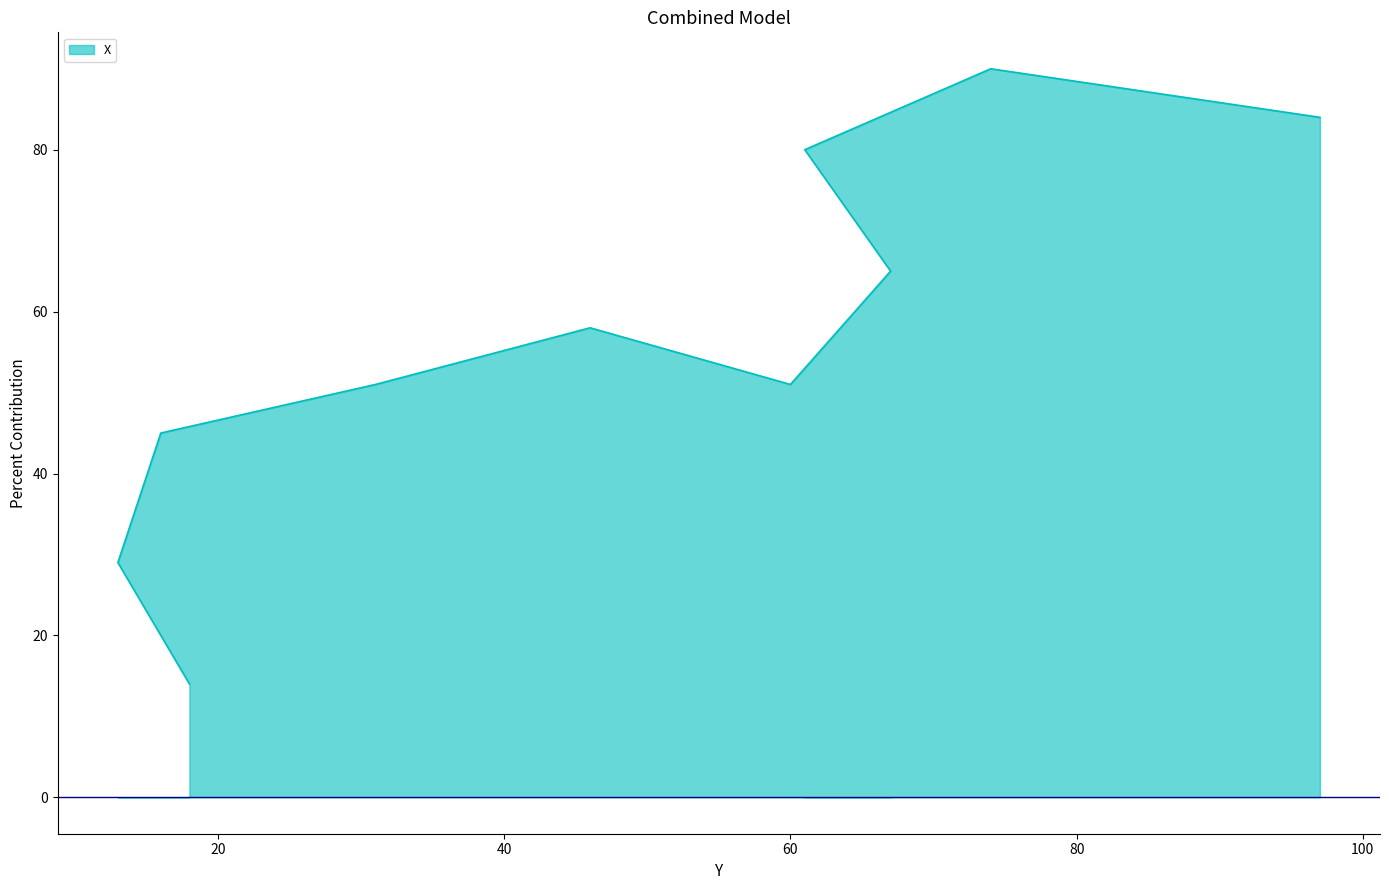

Does the chart have visible grid lines?

No